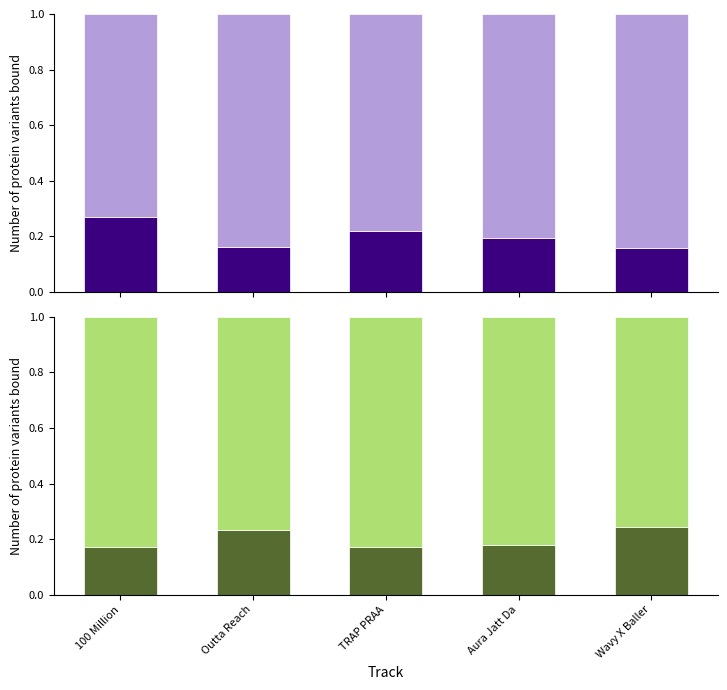

What is the highest value of the specific series?

0.3